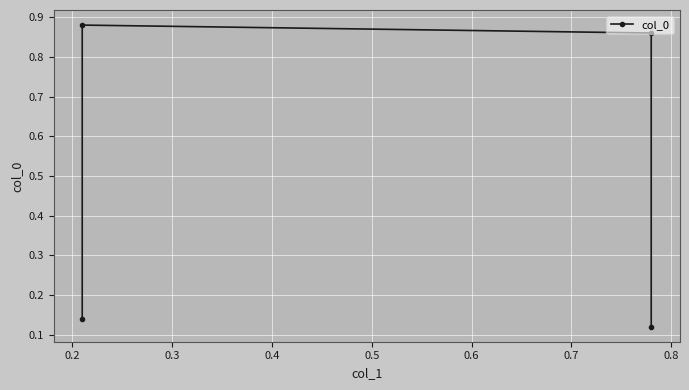

Count the values in the range 0 to 1.

4